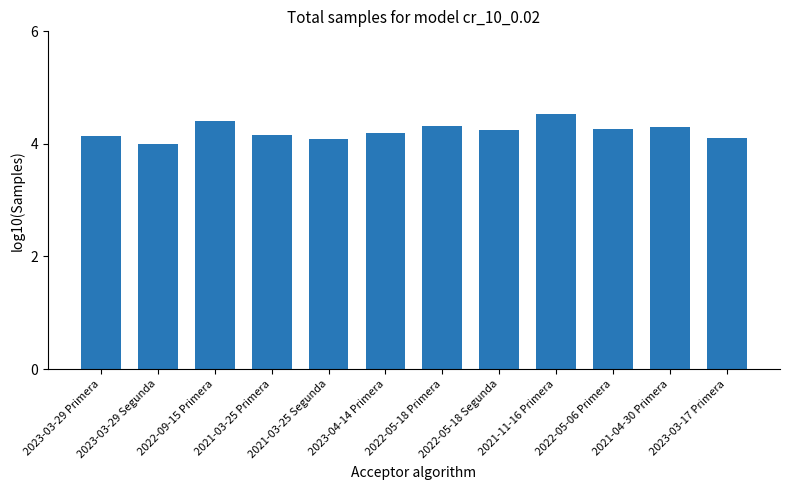

What is the label of the 9th bar from the left?

2021-11-16 Primera